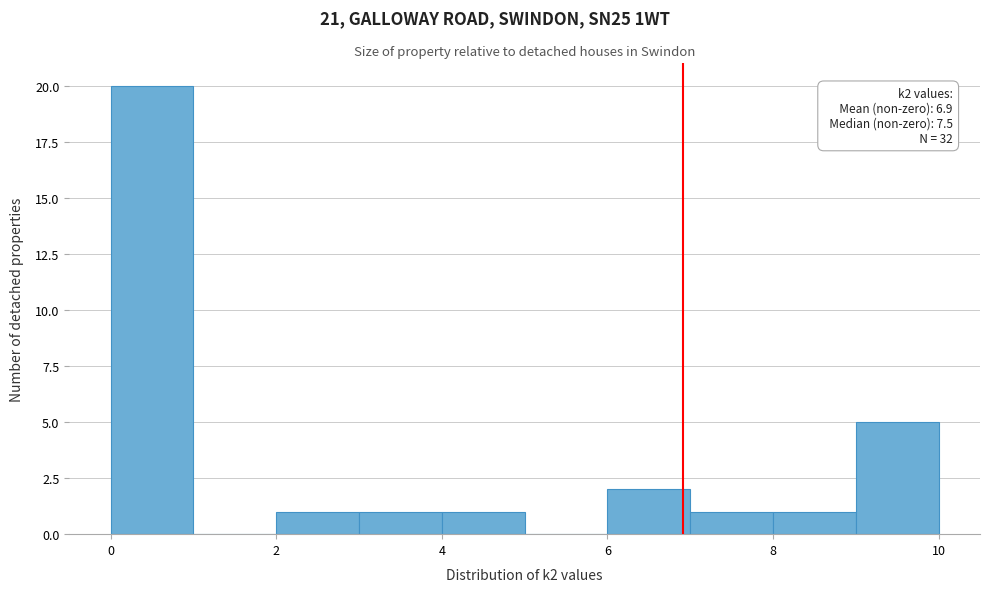

Which range on the x-axis has the tallest bar?

0 to 1